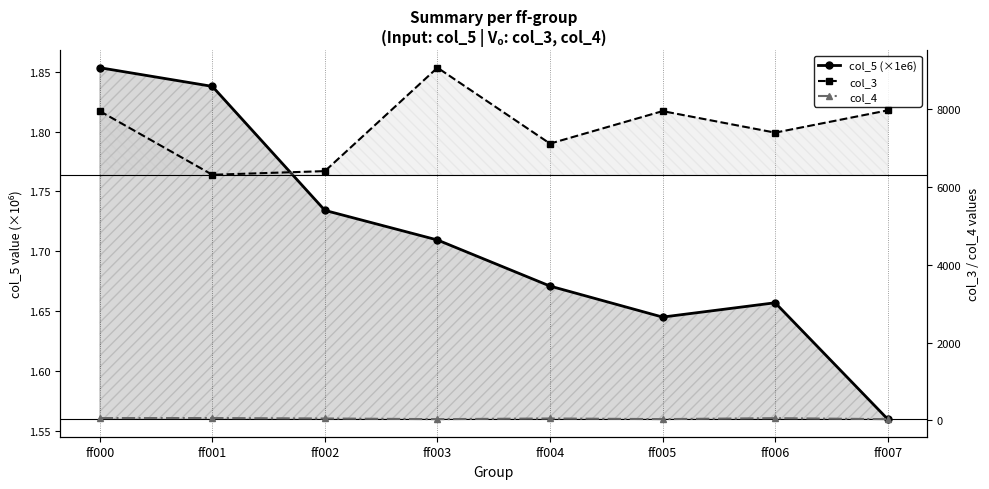

In col_5 (×1e6), how many points are higher than both neighbors (excluding endpoints)?

1